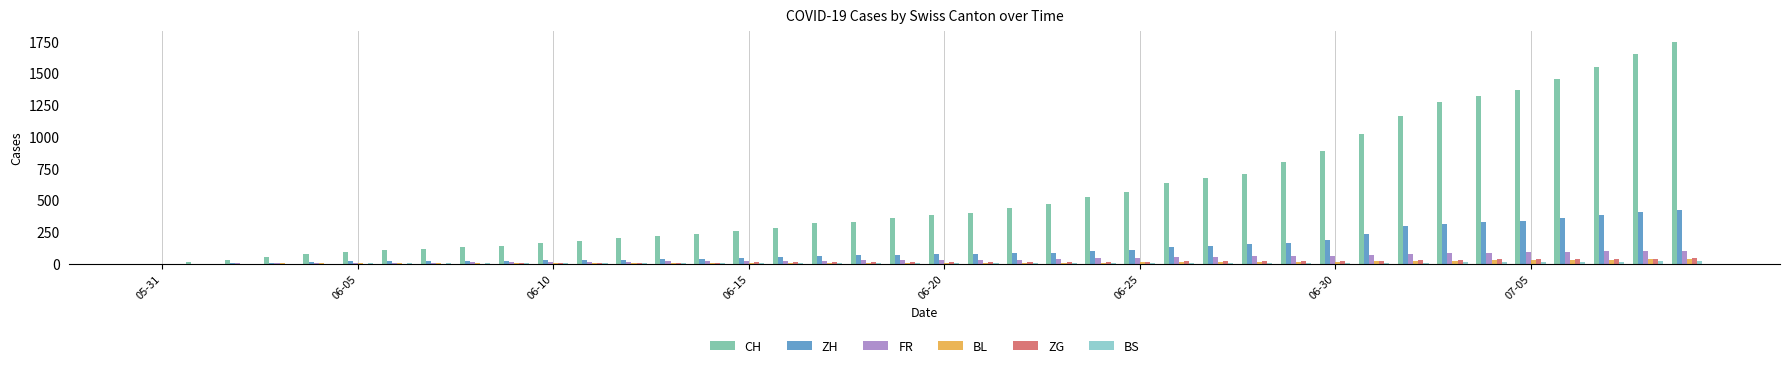

Which series has the largest total across all categories?

CH